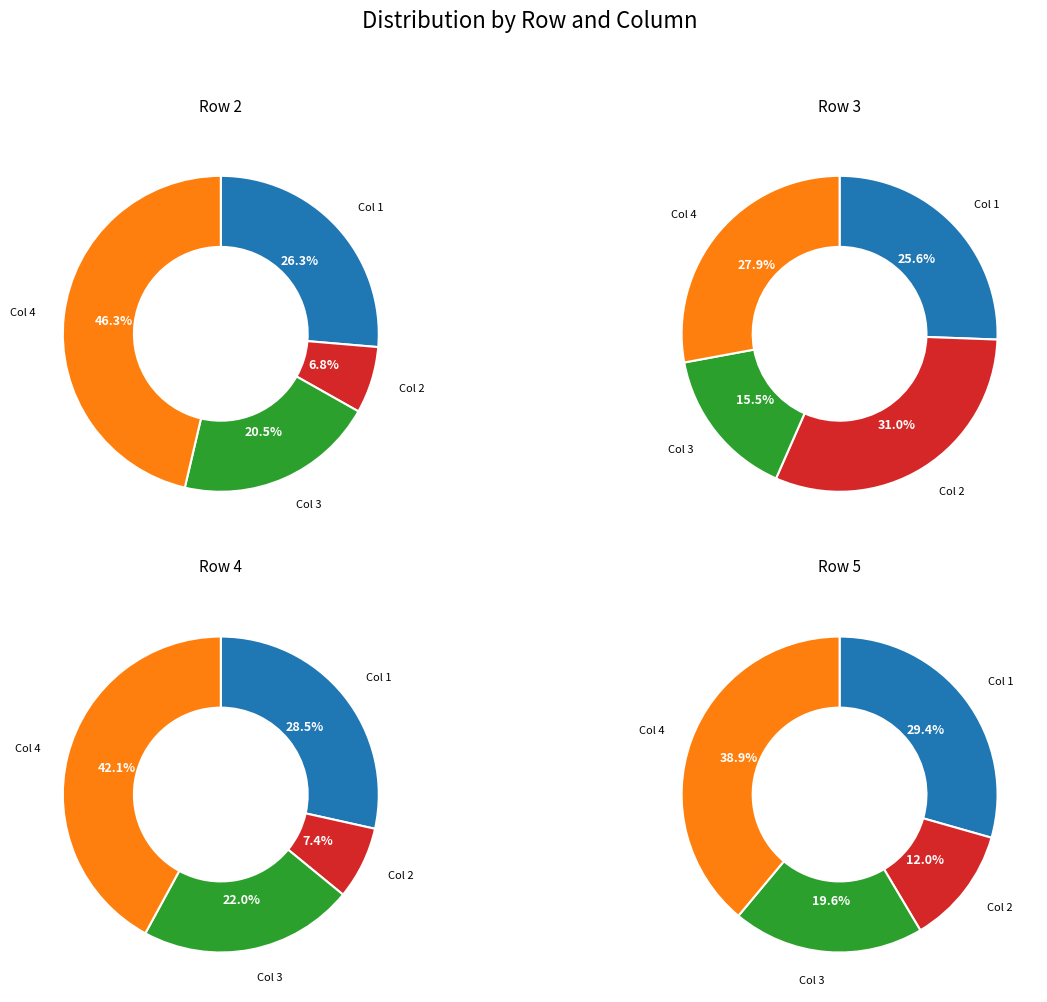

Which slice is the smallest?

Col 2